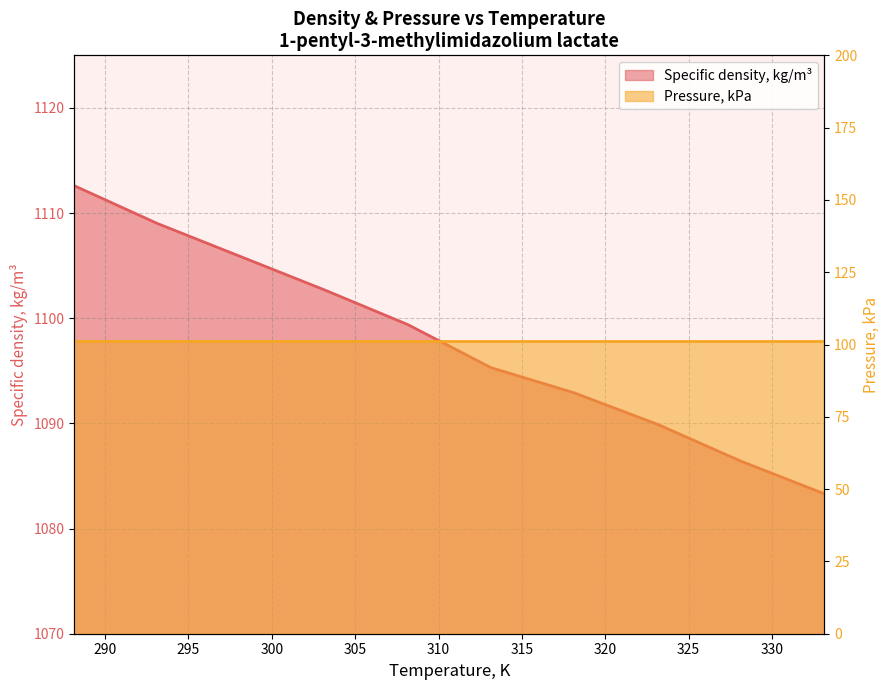

Is it true that the value at 308.15 is 1099.4?

True